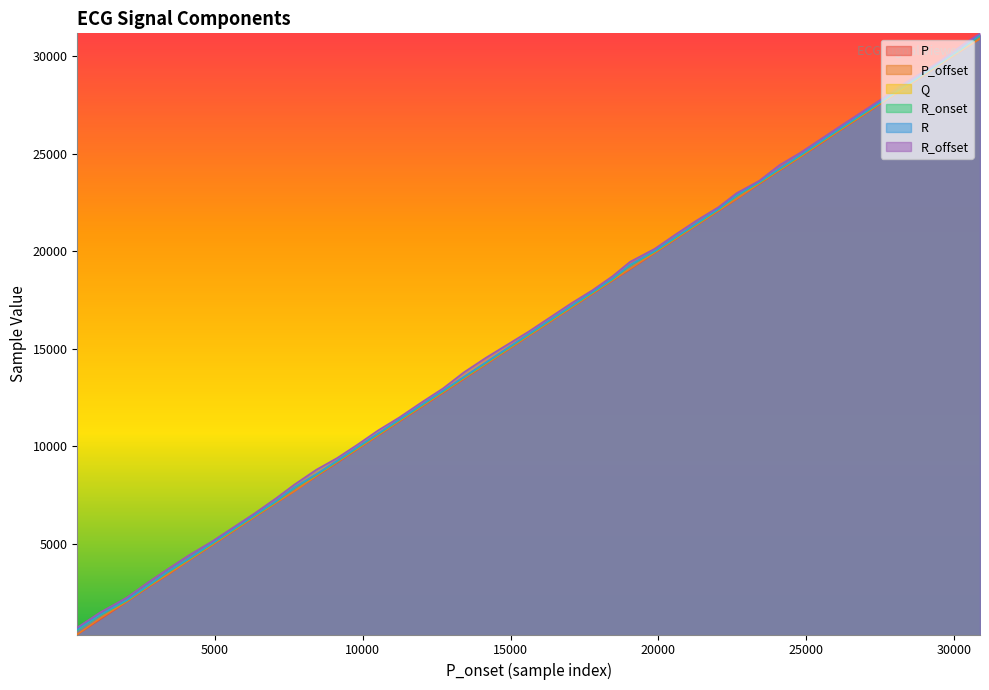

What are all the series names shown in the legend?

P, P_offset, Q, R_onset, R, R_offset